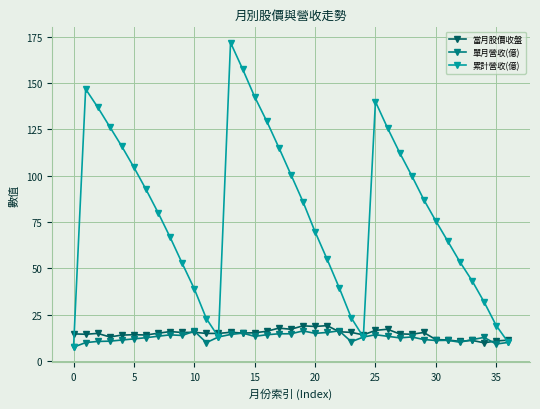

What is the difference between the maximum and minimum values in the 當月股價收盤 series?

9.3